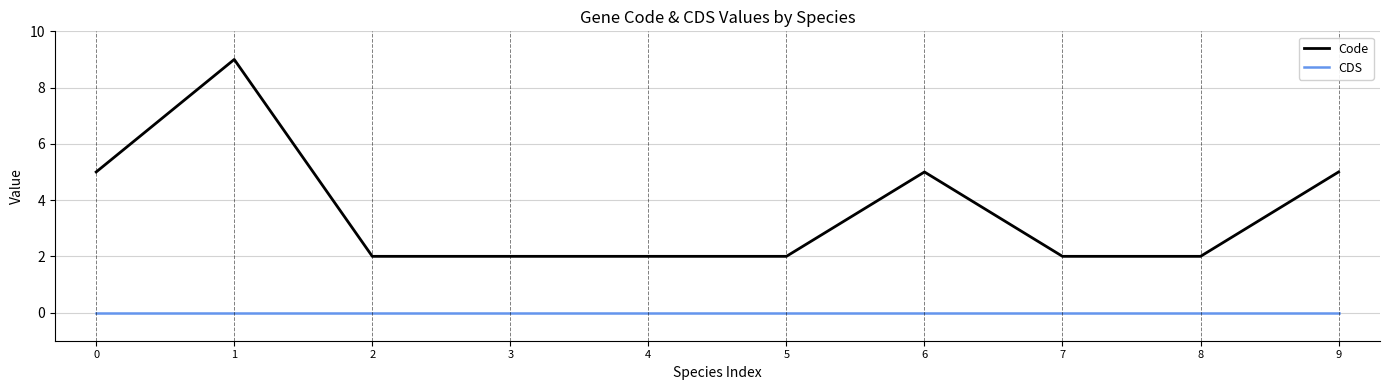

The Code series shows 1 at 4. True or false?

False